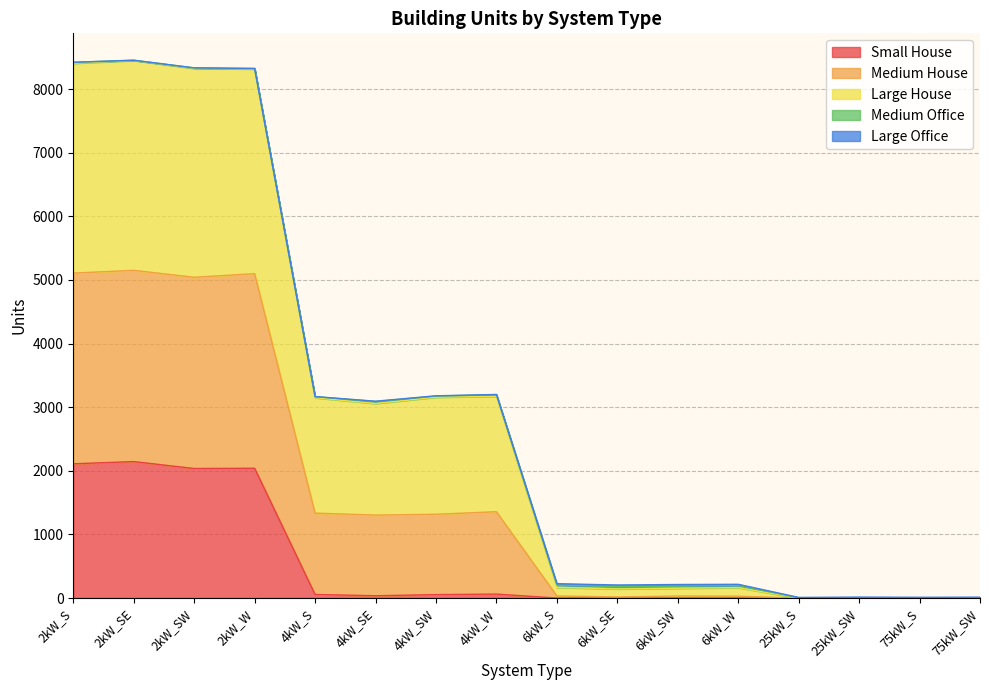

In Small House, how many points are higher than both neighbors (excluding endpoints)?

3